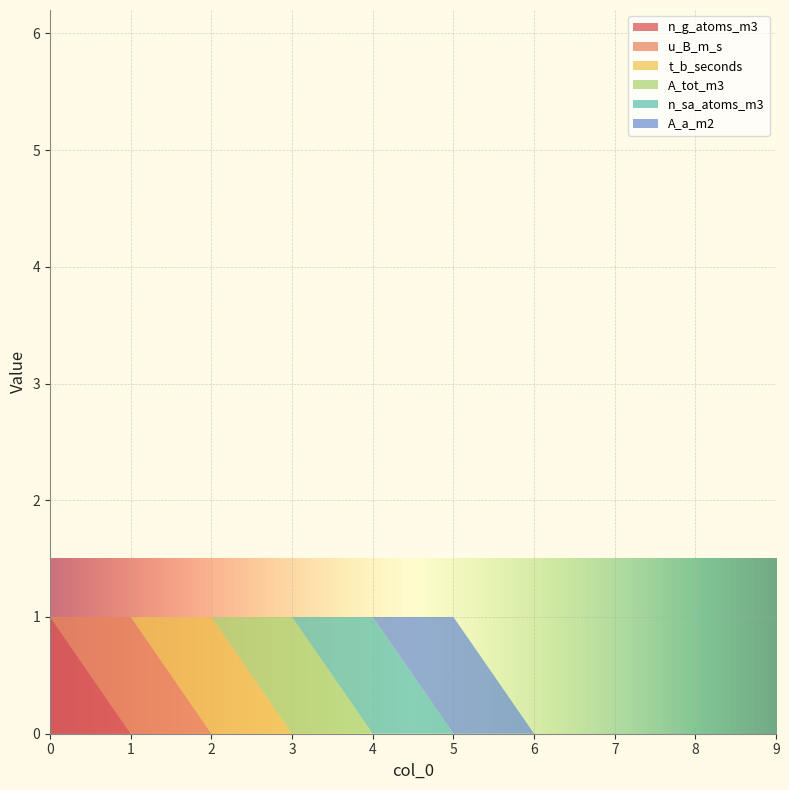

Reading left to right, list all the values displayed in this chart.

n_g_atoms_m3: 0=1	1=0	2=0	3=0	4=0	5=0	6=0	7=0	8=0	9=0
u_B_m_s: 0=0	1=1	2=0	3=0	4=0	5=0	6=0	7=0	8=0	9=0
t_b_seconds: 0=0	1=0	2=1	3=0	4=0	5=0	6=0	7=0	8=0	9=0
A_tot_m3: 0=0	1=0	2=0	3=1	4=0	5=0	6=0	7=0	8=0	9=0
n_sa_atoms_m3: 0=0	1=0	2=0	3=0	4=1	5=0	6=0	7=0	8=0	9=0
A_a_m2: 0=0	1=0	2=0	3=0	4=0	5=1	6=0	7=0	8=0	9=0